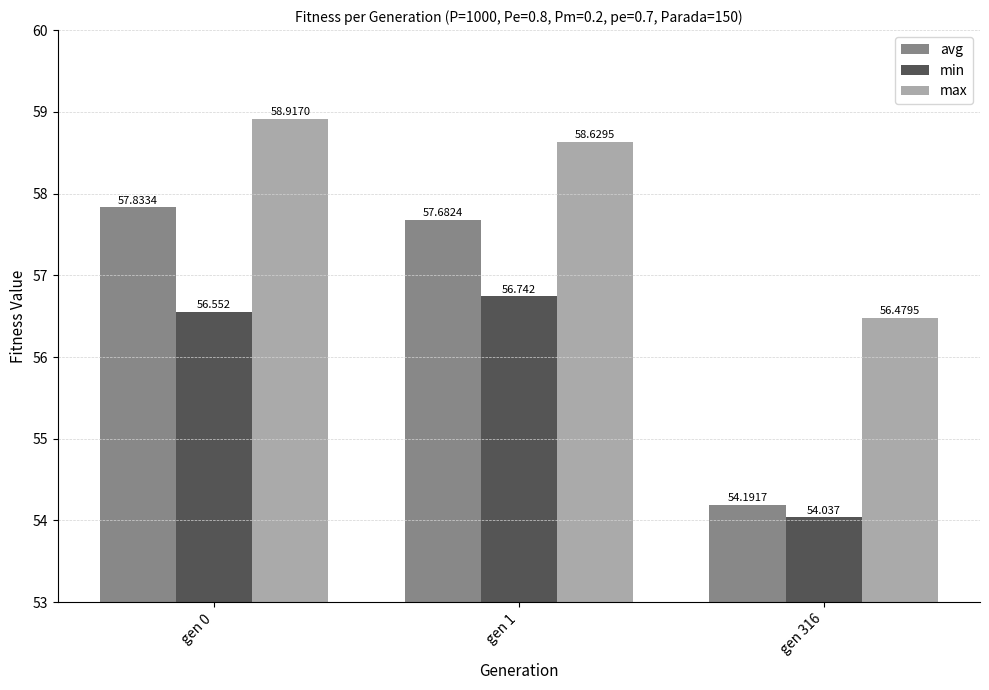

Which category has the lowest value in the min series?

gen 316